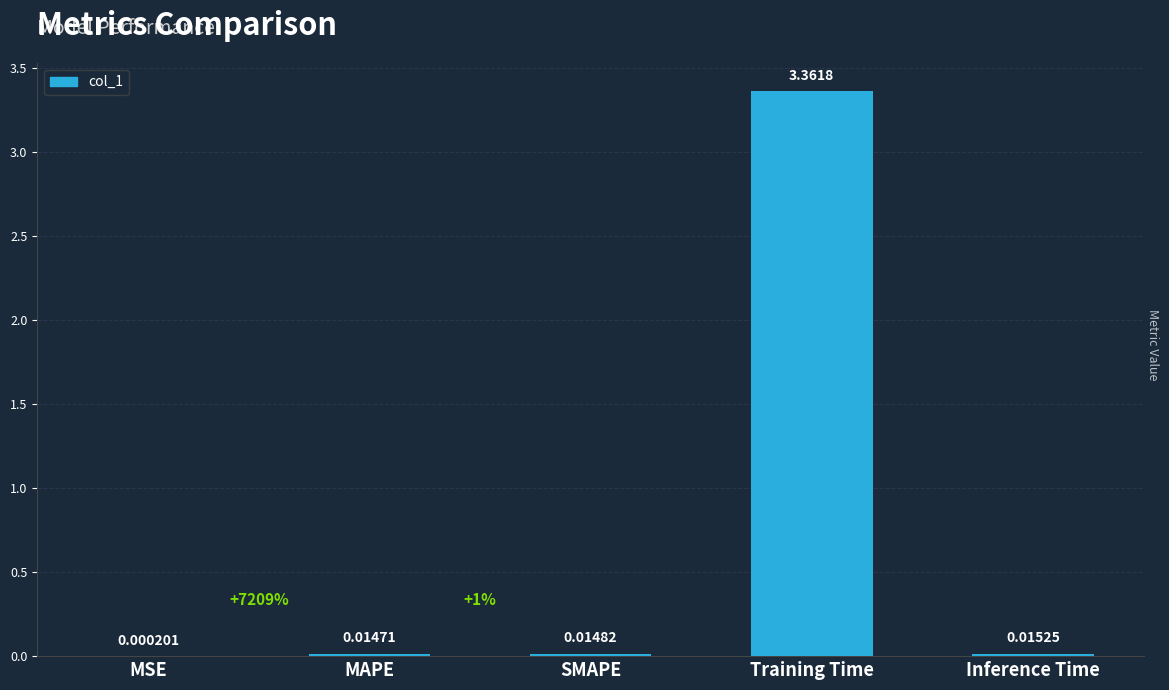

Which category has the highest value across all series?

Training Time